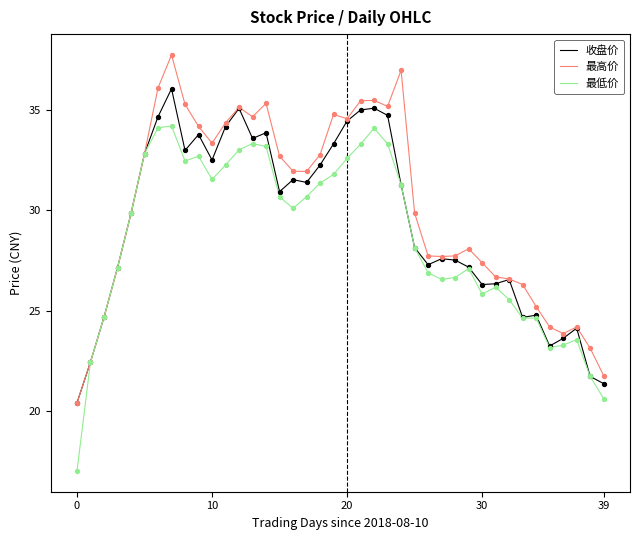

What is the minimum value shown in the chart?

17.0